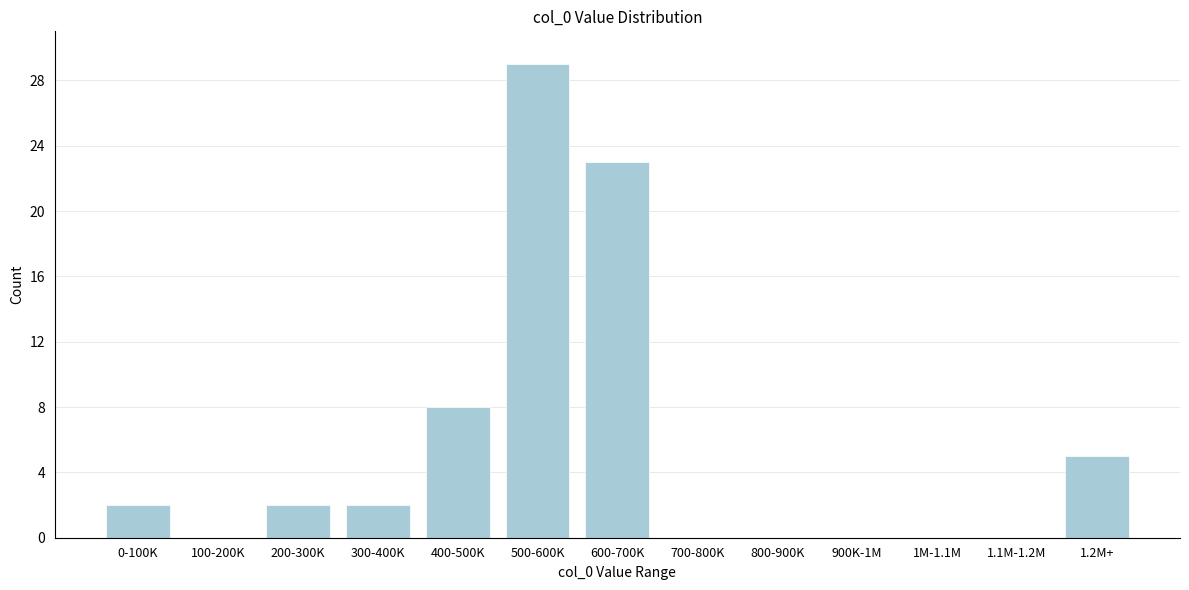

Reading left to right, list all the values displayed in this chart.

0-100K=2	100-200K=0	200-300K=2	300-400K=2	400-500K=8	500-600K=29	600-700K=23	700-800K=0	800-900K=0	900K-1M=0	1M-1.1M=0	1.1M-1.2M=0	1.2M+=5